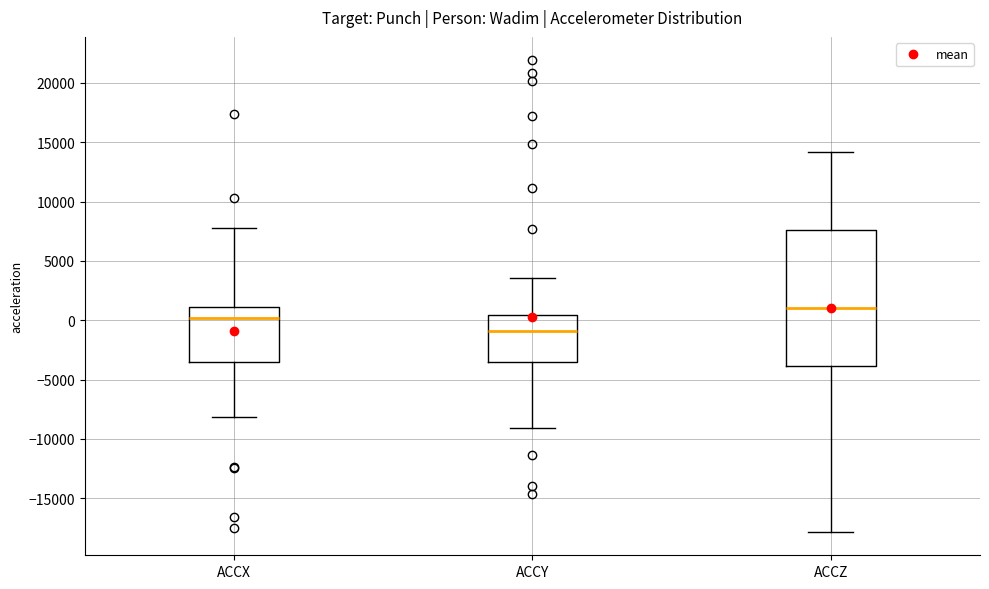

Reading left to right, read every box against the y-axis: the position of its median line, the range the box covers, and the ends of its whiskers. The values are not printed on the chart, so give them approximately, as read against the axis.

ACCX: median 0, box -3500 to 1000, whiskers -8000 to 8000
ACCY: median -1000, box -3500 to 500, whiskers -9000 to 3500
ACCZ: median 1000, box -4000 to 7500, whiskers -18000 to 14000